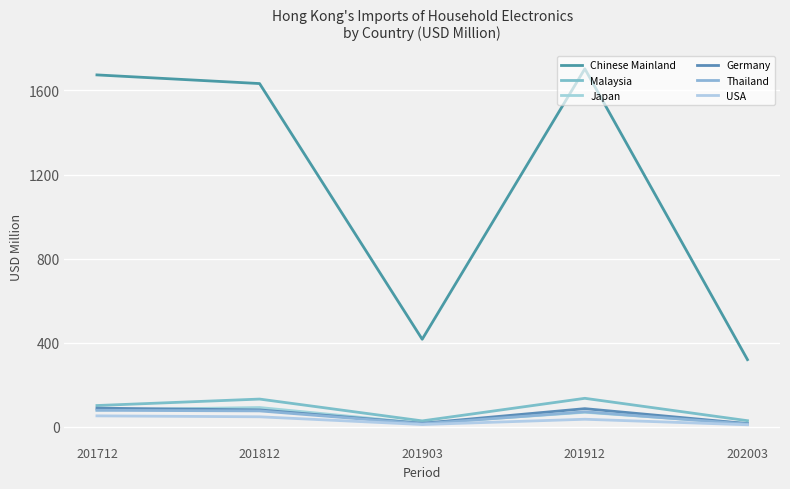

Is the value of Japan at 201903 greater than the value of Malaysia at 201712?

No